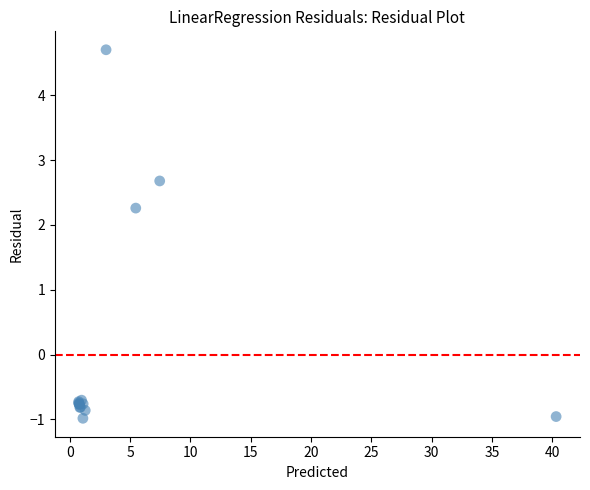

What Y value in the scatter plot is closest to 1?

2.3